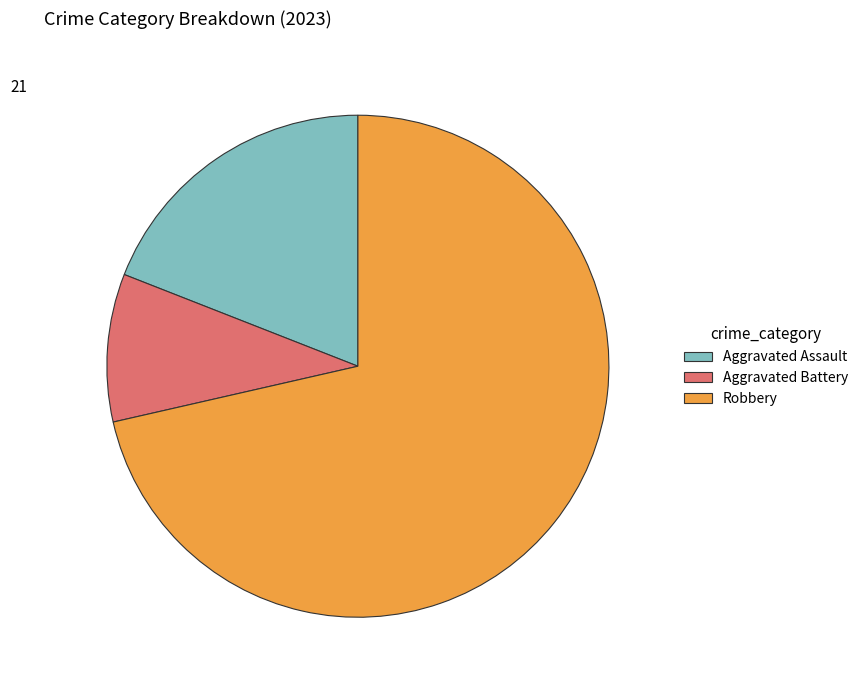

Rank the categories by value from highest to lowest.

Robbery, Aggravated Assault, Aggravated Battery